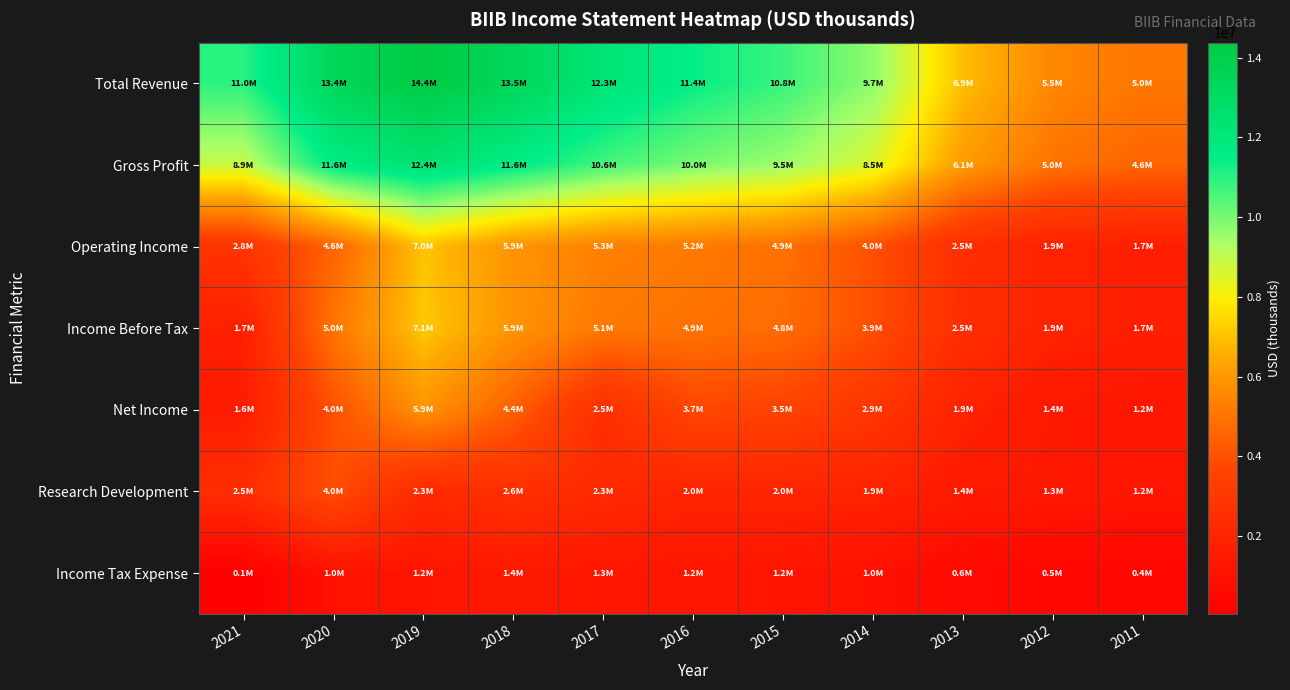

List the series in order of their peak value, highest first.

Total Revenue, Gross Profit, Income Before Tax, Operating Income, Net Income, Research Development, Income Tax Expense